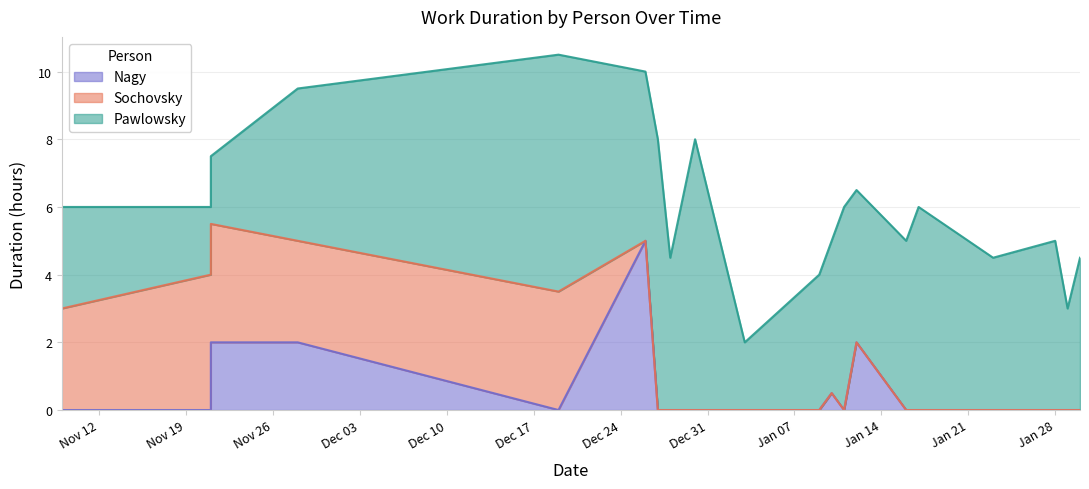

Does the chart have visible grid lines?

Yes